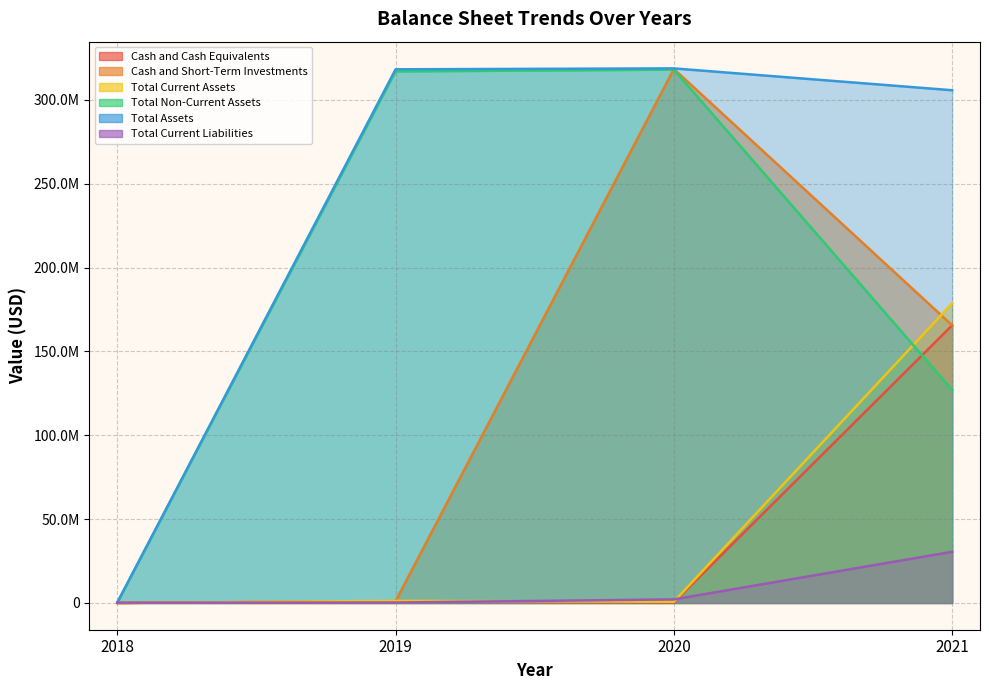

How many distinct data groups are displayed?

6